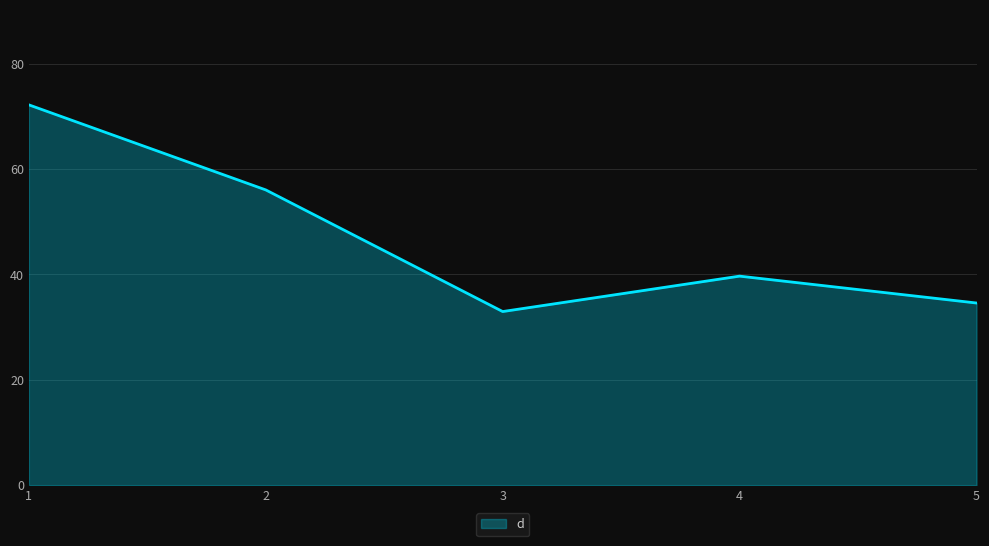

Reading right to left, what are all the values shown in this chart?

34.6	39.7	33.0	56.0	72.2